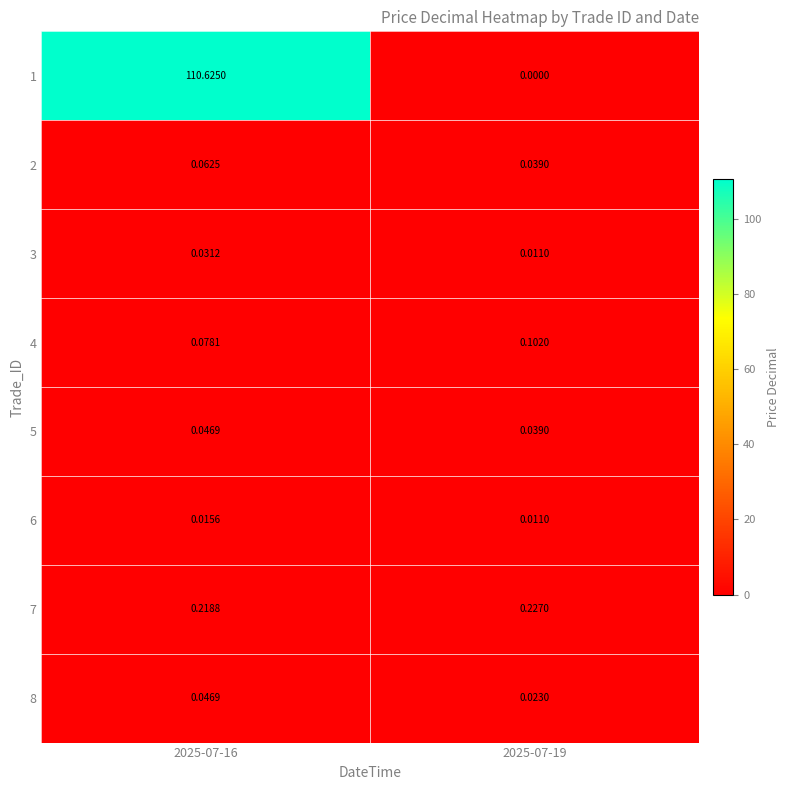

Which series changed the most between 2025-07-16 and 2025-07-19?

1